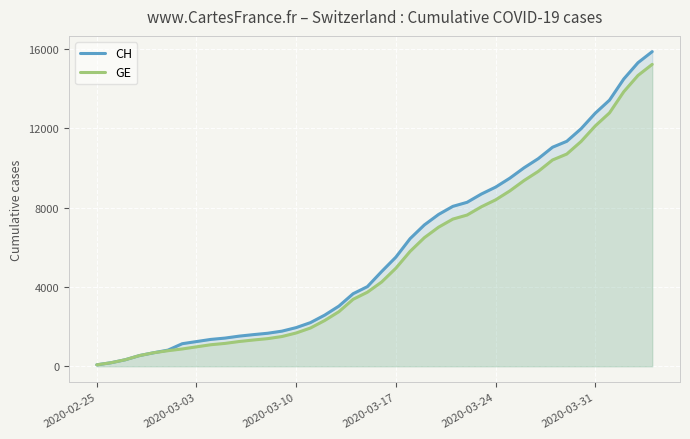

What is the highest value of the GE series?

15219